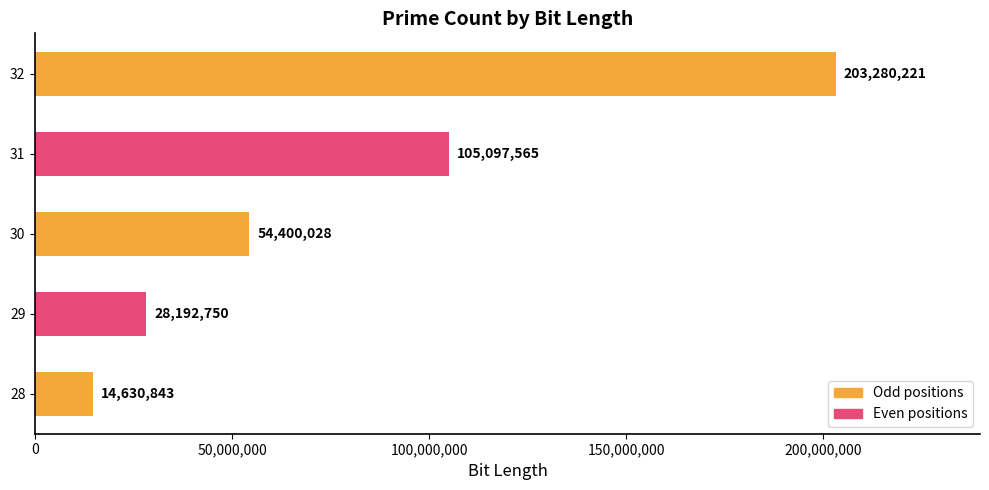

Reading bottom to top, transcribe all the data shown in this chart.

28=14630843	29=28192750	30=54400028	31=105097565	32=203280221